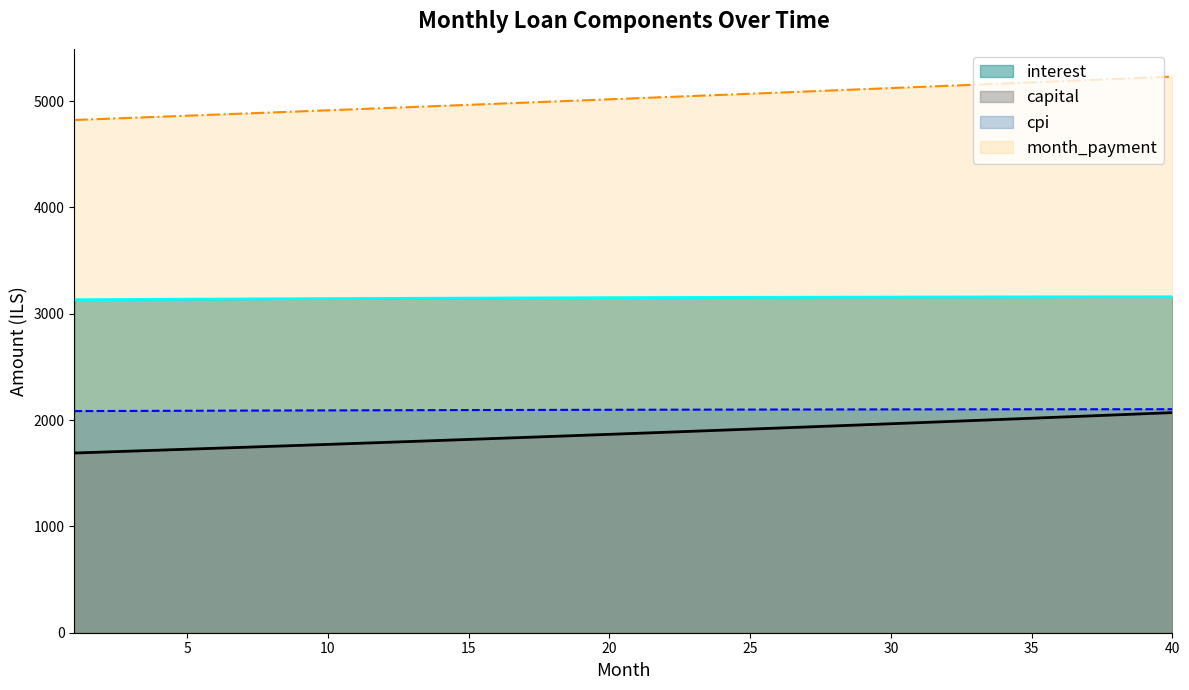

Which series has the largest range (max minus min)?

month_payment